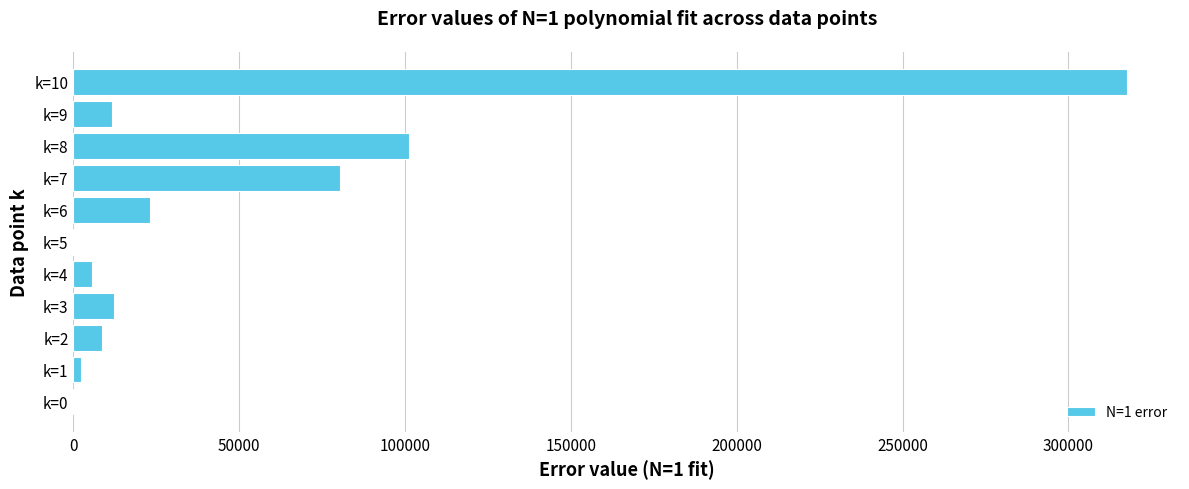

What is the sum of all values?

563292.8